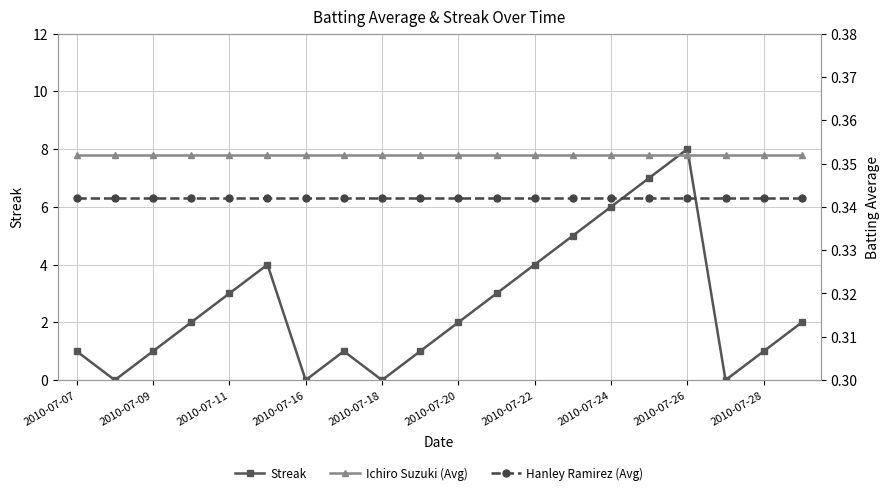

The Streak series shows 4 at 2010-07-22. True or false?

True